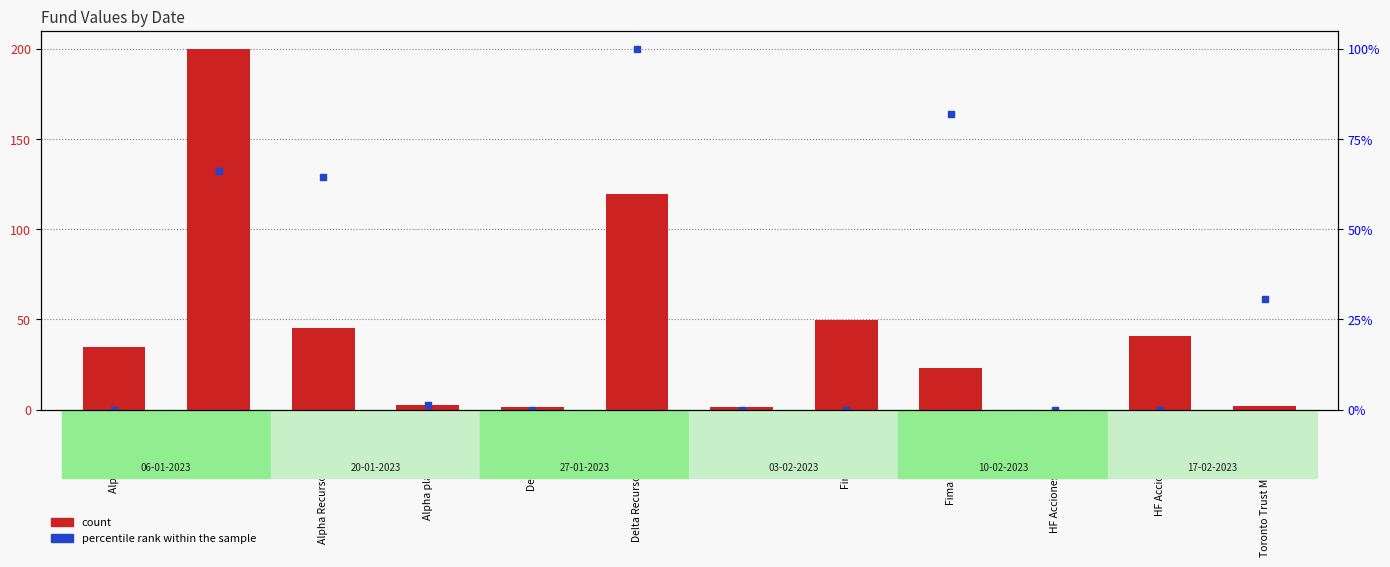

Which series has the widest spread of Y values?

count